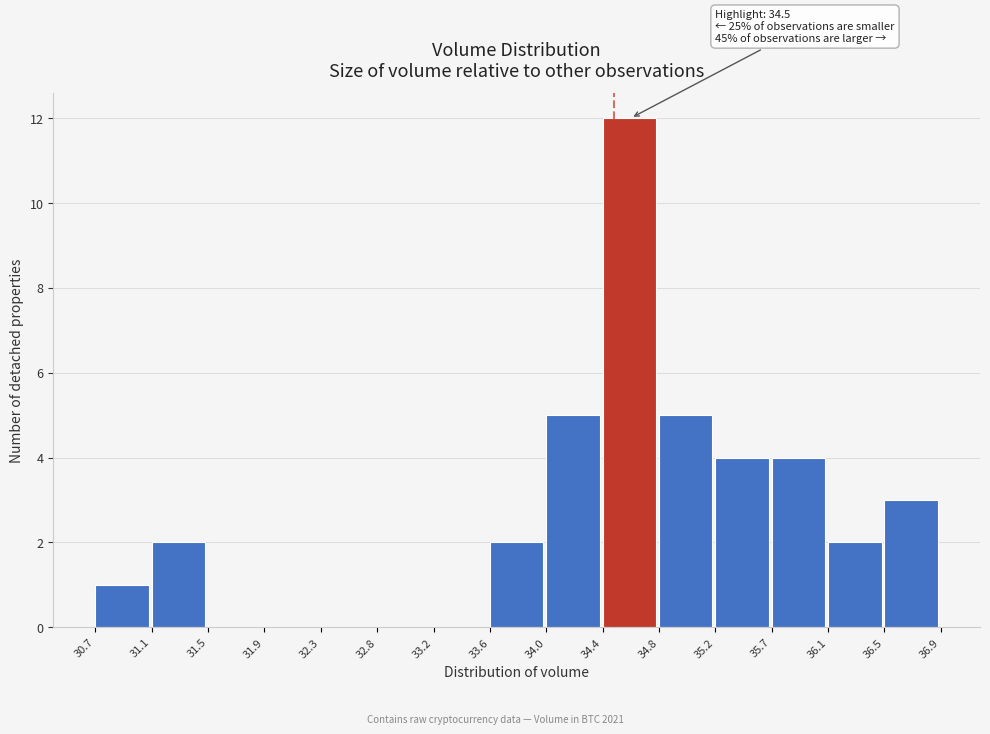

Over which range of the x-axis is the bar tallest?

34.4 to 34.8